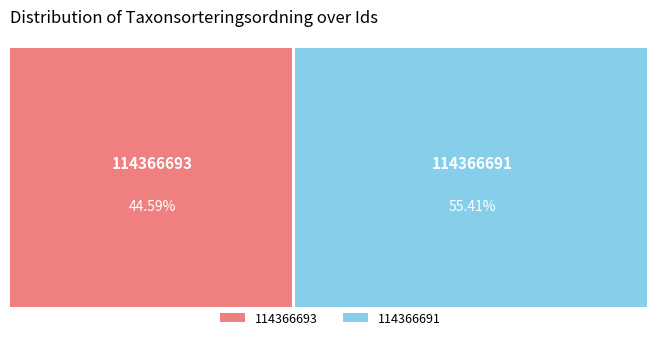

Is it true that 114366693 is 45% of the pie?

True